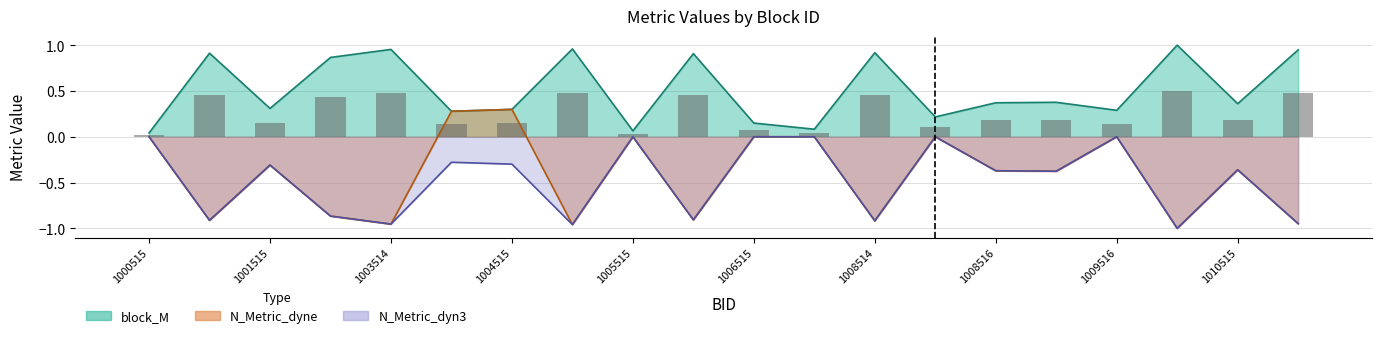

What is the maximum value shown in the chart?

1.0